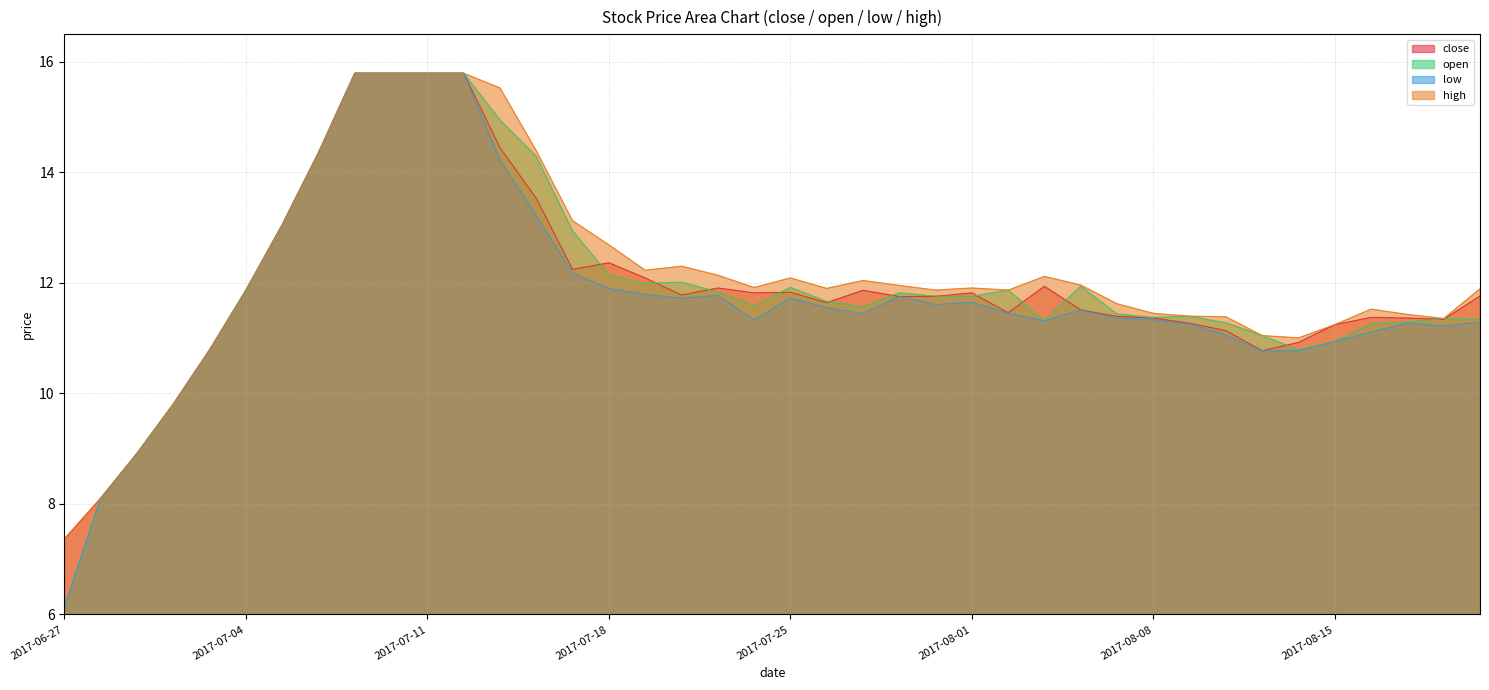

Is it true that high equals 16.3 at 2017-07-19?

False